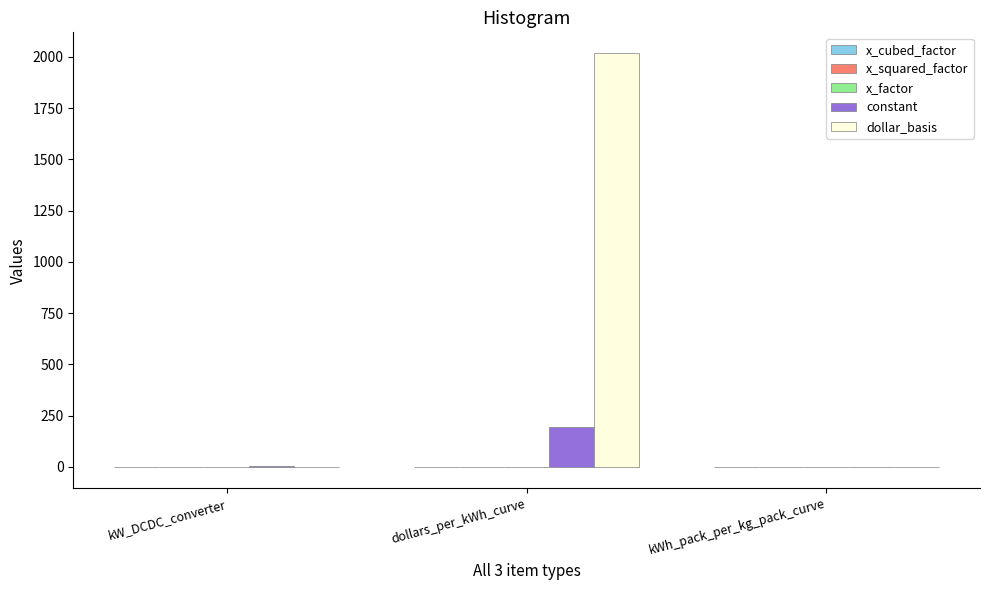

Which series has the largest total across all categories?

dollar_basis